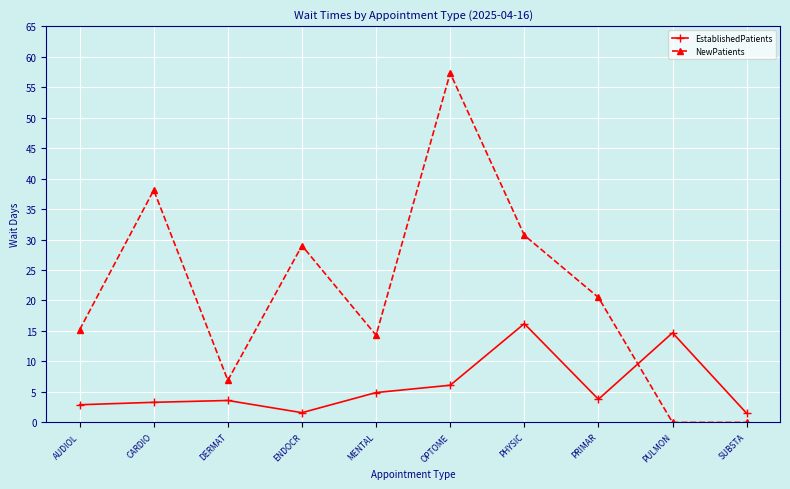

True or false: EstablishedPatients has more than 1 interior local peaks.

True